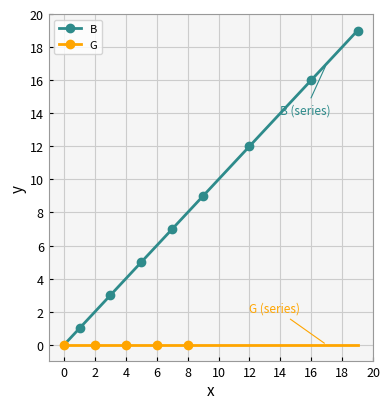

Which series has the largest range (max minus min)?

B